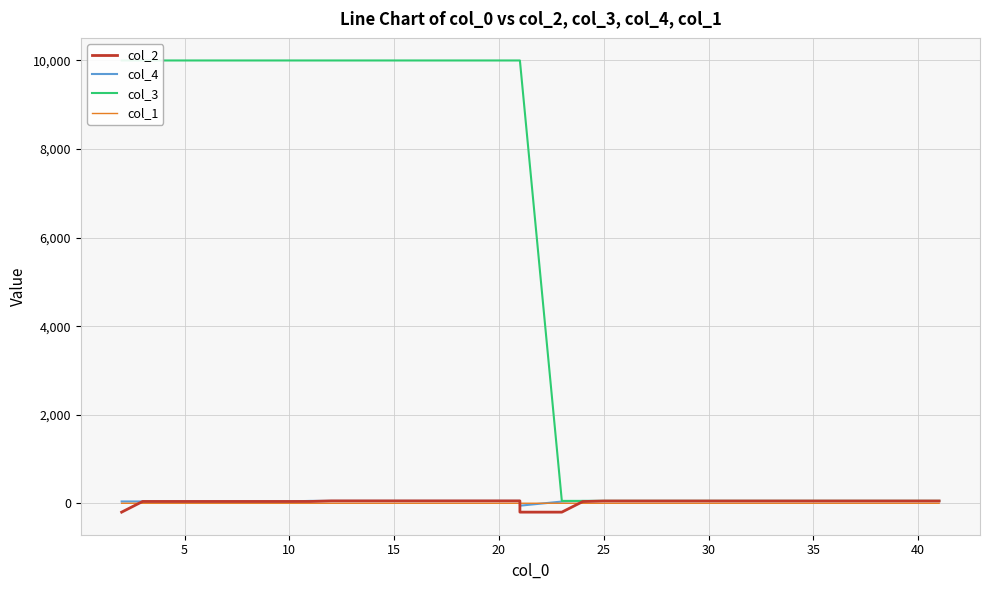

What is the average value of the col_2 series?

31